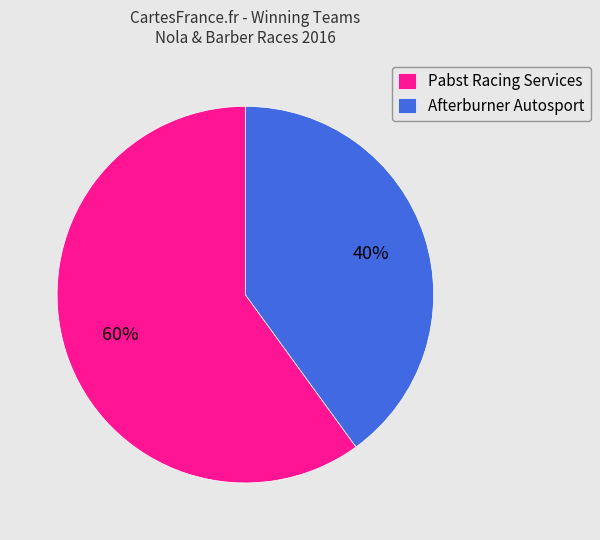

Does Pabst Racing Services represent more than half of the total?

Yes